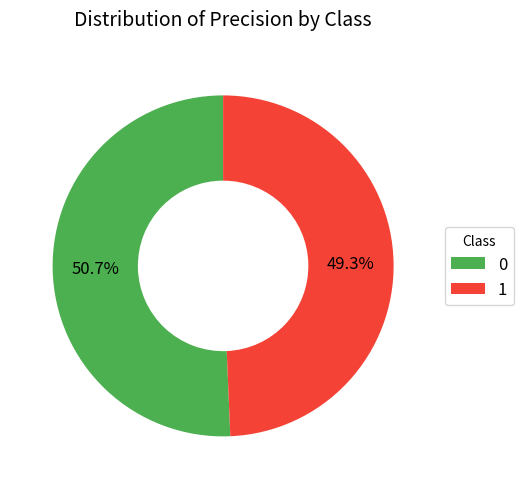

How many segments does this pie chart have?

2